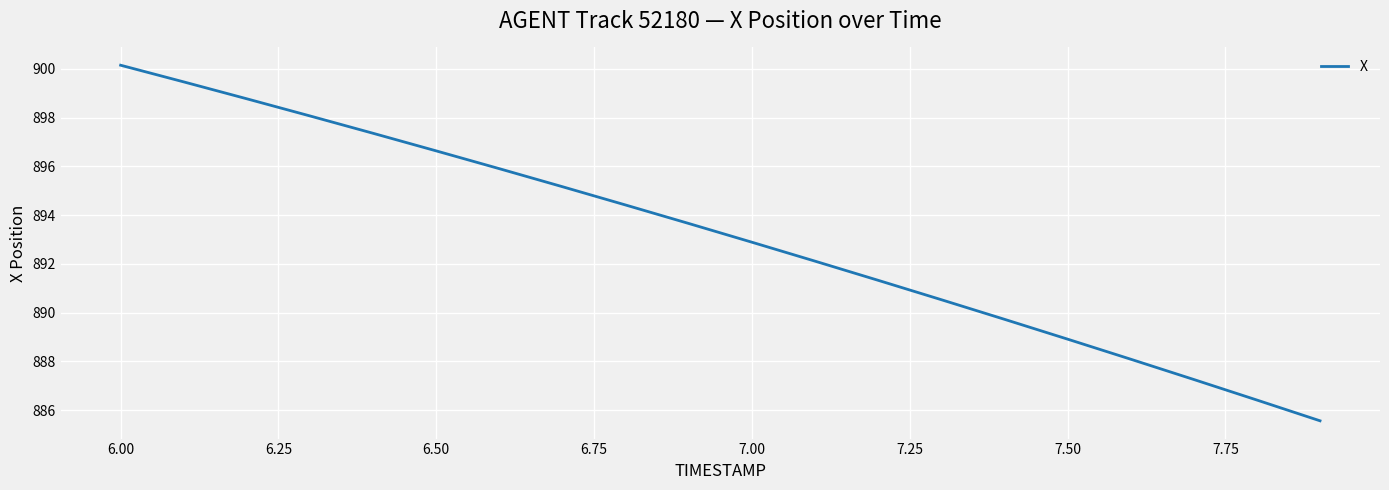

What is the minimum value shown in the chart?

885.6